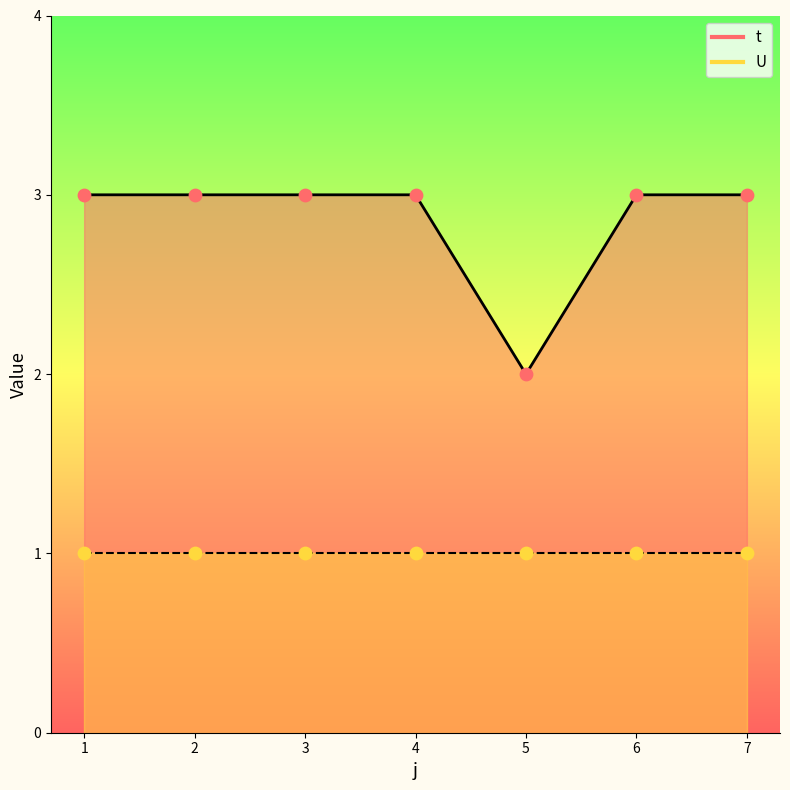

Is the value of U_line at 7 greater than the value of t_line at 2?

No